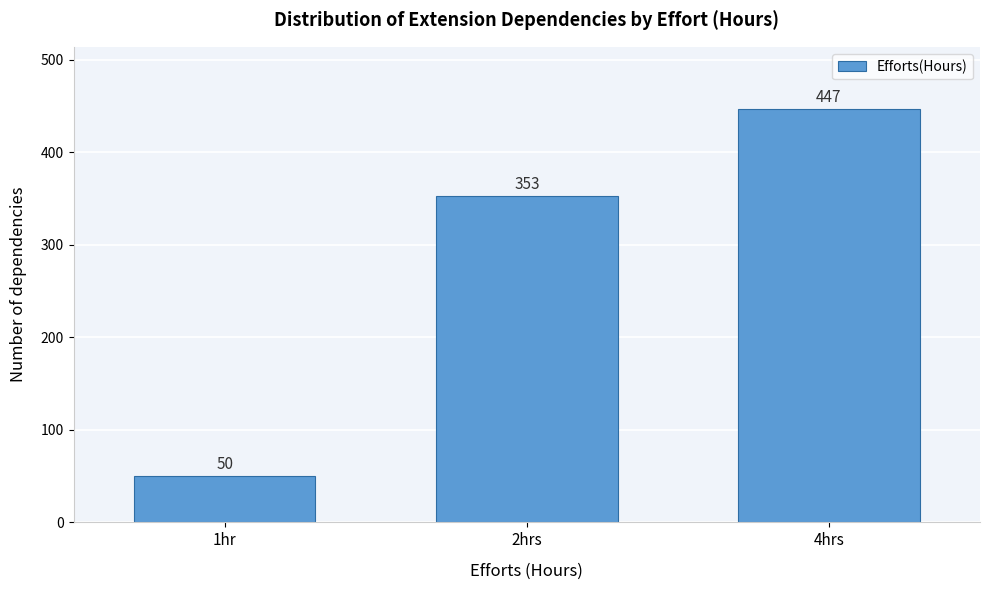

Reading left to right, list all the values displayed in this chart.

50	353	447